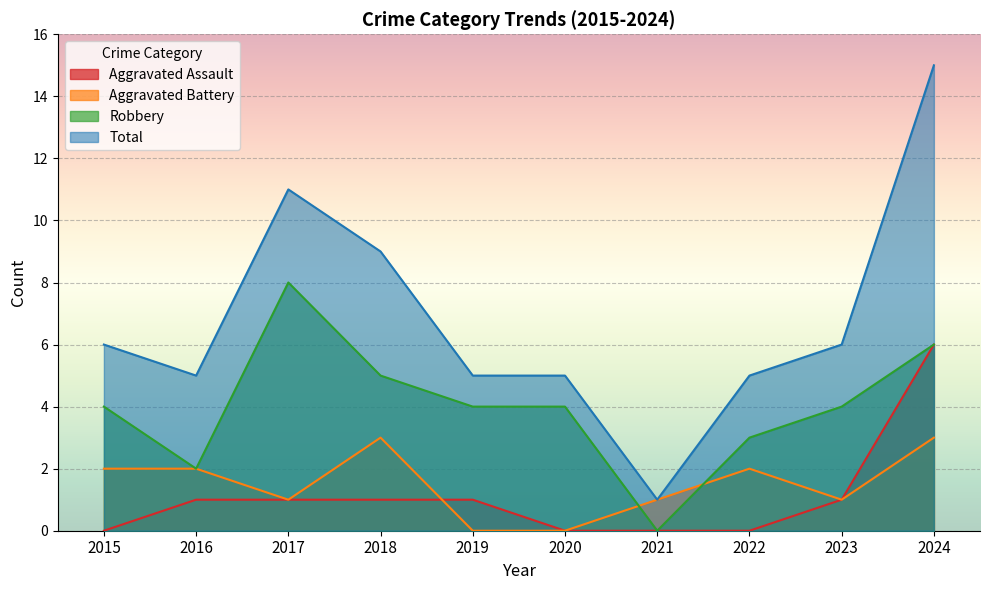

What is the value of the Robbery point at the 6th from the left?

4